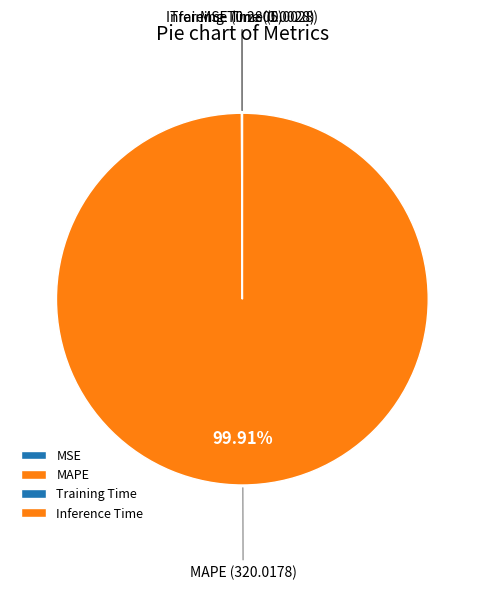

Which slice represents more than half of the pie?

MAPE